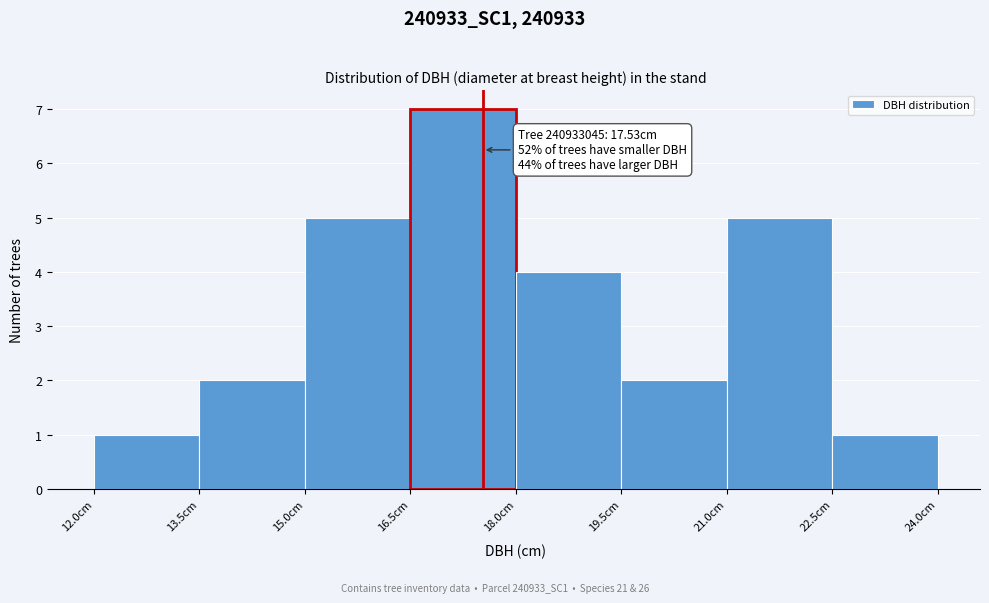

Which range on the x-axis has the tallest bar?

16.5 to 18.0